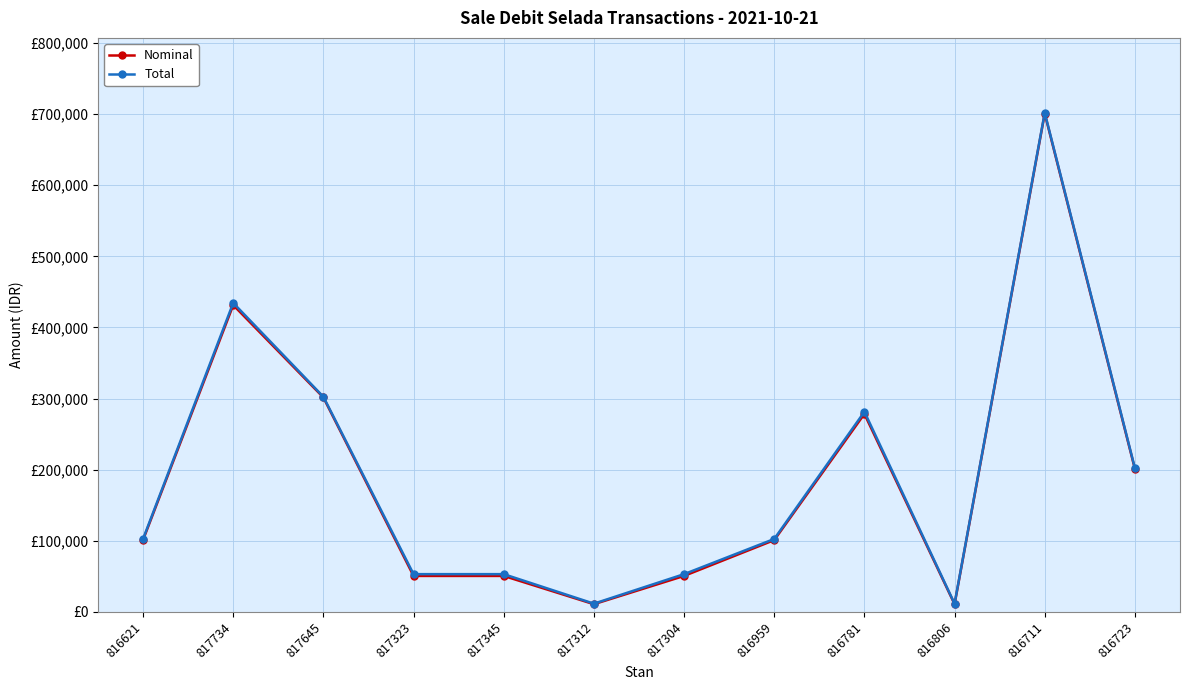

True or false: Nominal and Total intersect in this chart.

False